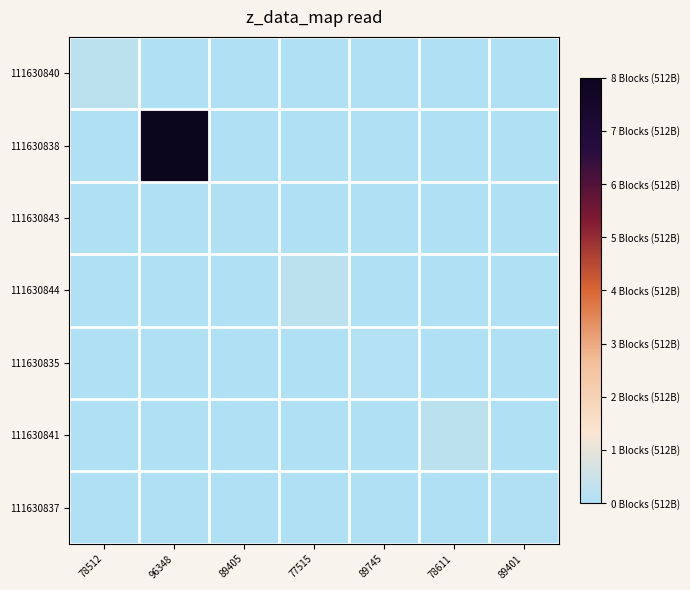

Reading left to right, list all the values displayed in this chart.

111630840: 78512=6456	96348=0	89405=0	77515=0	89745=0	78611=0	89401=0
111630838: 78512=0	96348=220787	89405=0	77515=0	89745=0	78611=0	89401=0
111630843: 78512=0	96348=0	89405=1202	77515=0	89745=0	78611=0	89401=0
111630844: 78512=0	96348=0	89405=0	77515=6425	89745=0	78611=0	89401=0
111630835: 78512=0	96348=0	89405=0	77515=0	89745=2062	78611=0	89401=0
111630841: 78512=0	96348=0	89405=0	77515=0	89745=0	78611=6463	89401=0
111630837: 78512=0	96348=0	89405=0	77515=0	89745=0	78611=0	89401=1108